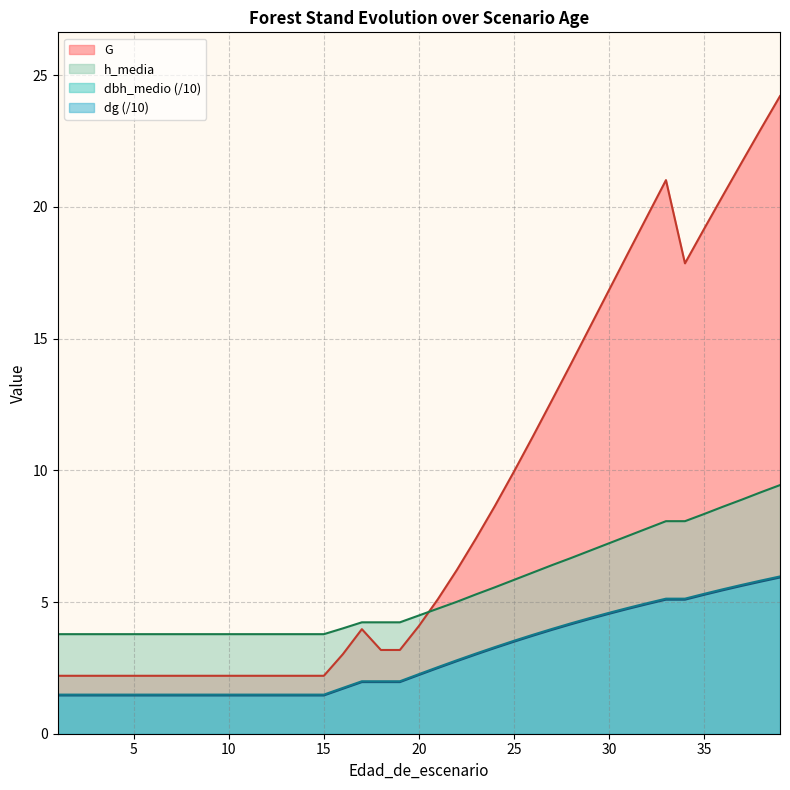

Reading left to right, transcribe all the data shown in this chart.

G: 1=2.2	2=2.2	3=2.2	4=2.2	5=2.2	6=2.2	7=2.2	8=2.2	9=2.2	10=2.2	11=2.2	12=2.2	13=2.2	14=2.2	15=2.2	16=3.0	17=4.0	18=3.2	19=3.2	20=4.1	21=5.1	22=6.2	23=7.4	24=8.7	25=9.9	26=11.3	27=12.7	28=14.0	29=15.4	30=16.8	31=18.2	32=19.6	33=21.0	34=17.9	35=19.2	36=20.4	37=21.7	38=23.0	39=24.2
dbh_medio: 1=1.5	2=1.5	3=1.5	4=1.5	5=1.5	6=1.5	7=1.5	8=1.5	9=1.5	10=1.5	11=1.5	12=1.5	13=1.5	14=1.5	15=1.5	16=1.7	17=2.0	18=2.0	19=2.0	20=2.2	21=2.5	22=2.8	23=3.0	24=3.3	25=3.5	26=3.7	27=3.9	28=4.2	29=4.4	30=4.6	31=4.7	32=4.9	33=5.1	34=5.1	35=5.3	36=5.4	37=5.6	38=5.8	39=5.9
dg: 1=1.5	2=1.5	3=1.5	4=1.5	5=1.5	6=1.5	7=1.5	8=1.5	9=1.5	10=1.5	11=1.5	12=1.5	13=1.5	14=1.5	15=1.5	16=1.7	17=2.0	18=2.0	19=2.0	20=2.3	21=2.5	22=2.8	23=3.0	24=3.3	25=3.5	26=3.8	27=4.0	28=4.2	29=4.4	30=4.6	31=4.8	32=5.0	33=5.1	34=5.1	35=5.3	36=5.5	37=5.7	38=5.8	39=6.0
h_media: 1=3.8	2=3.8	3=3.8	4=3.8	5=3.8	6=3.8	7=3.8	8=3.8	9=3.8	10=3.8	11=3.8	12=3.8	13=3.8	14=3.8	15=3.8	16=4.0	17=4.2	18=4.2	19=4.2	20=4.5	21=4.8	22=5.0	23=5.3	24=5.6	25=5.8	26=6.1	27=6.4	28=6.7	29=7.0	30=7.2	31=7.5	32=7.8	33=8.1	34=8.1	35=8.3	36=8.6	37=8.9	38=9.2	39=9.4